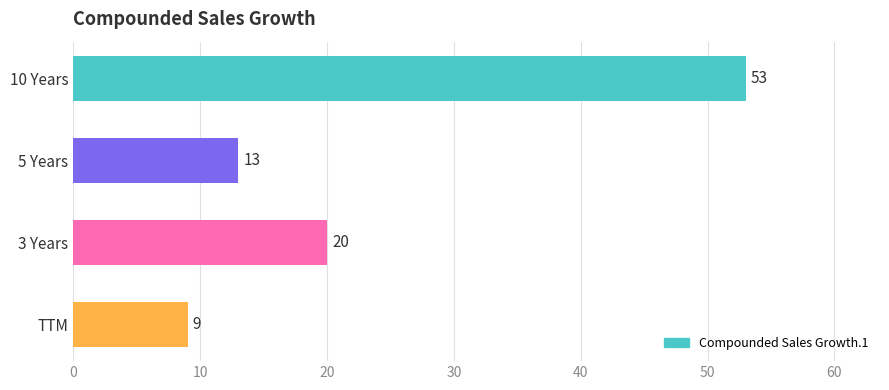

True or false: the data shows 12 at TTM.

False